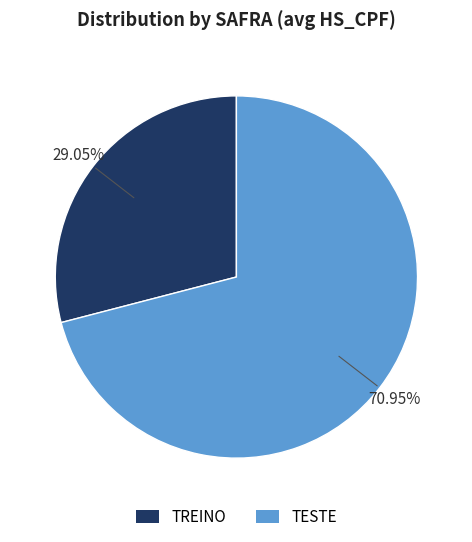

Rank the categories by value from lowest to highest.

TREINO, TESTE